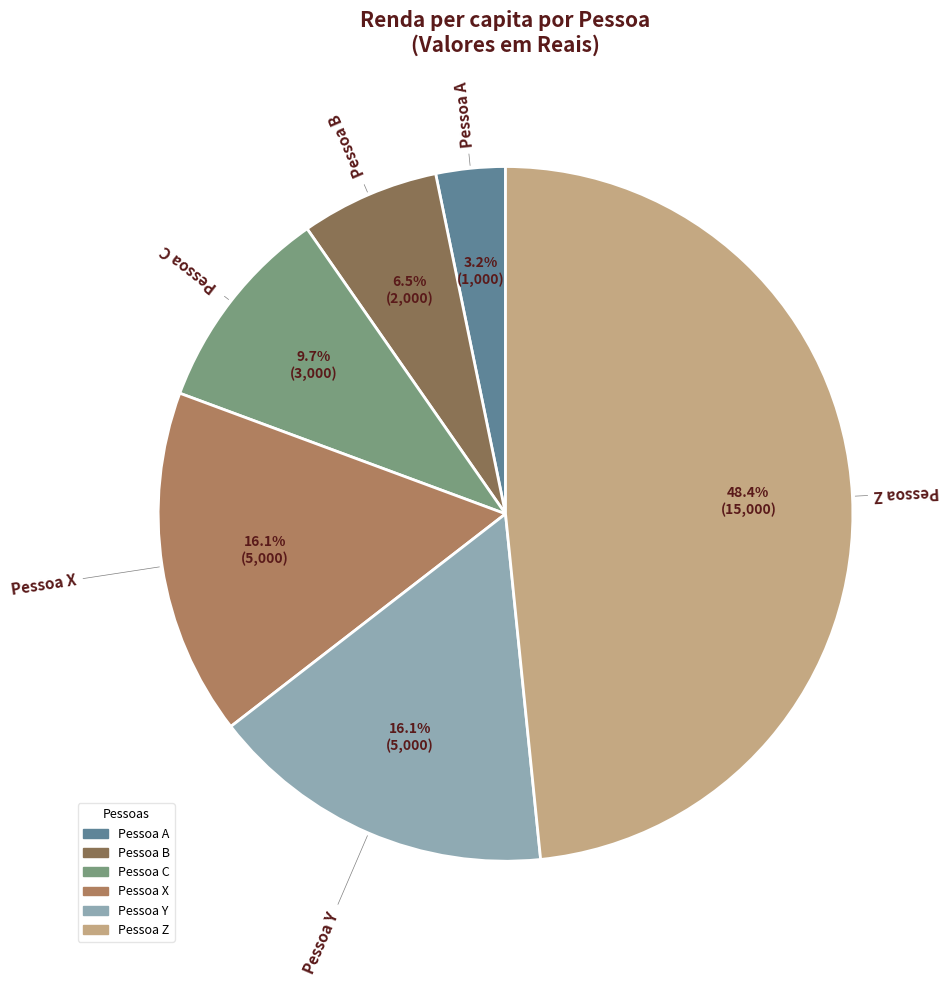

How many segments does this pie chart have?

6